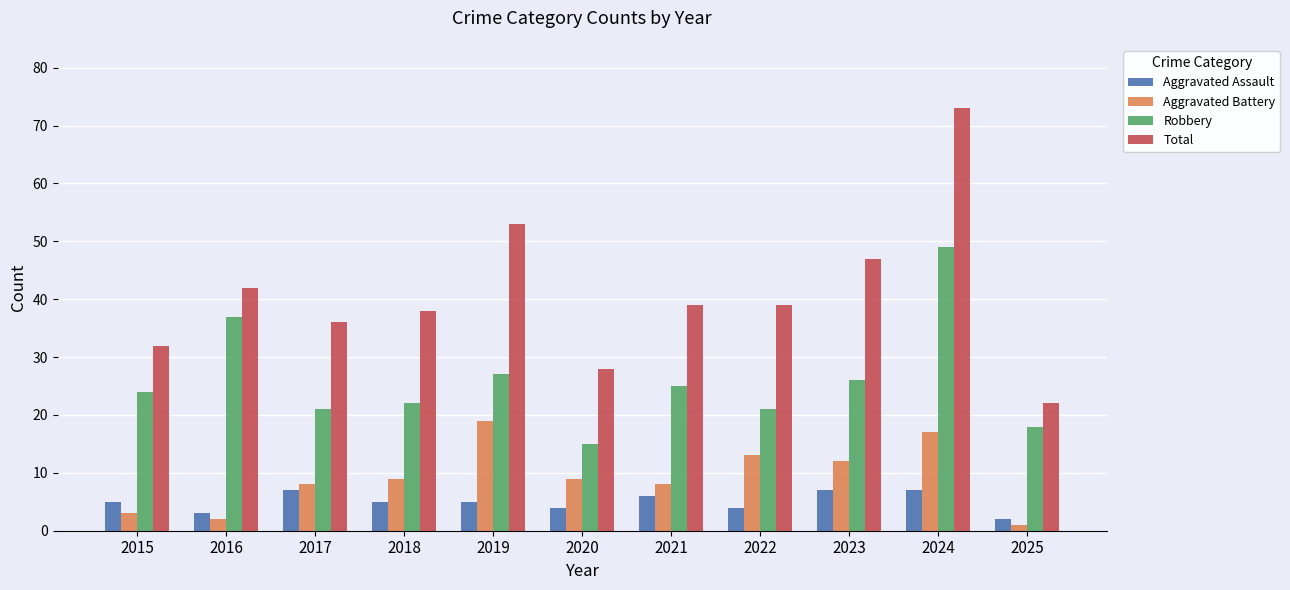

Rank the series by their maximum value, from highest to lowest.

Total, Robbery, Aggravated Battery, Aggravated Assault